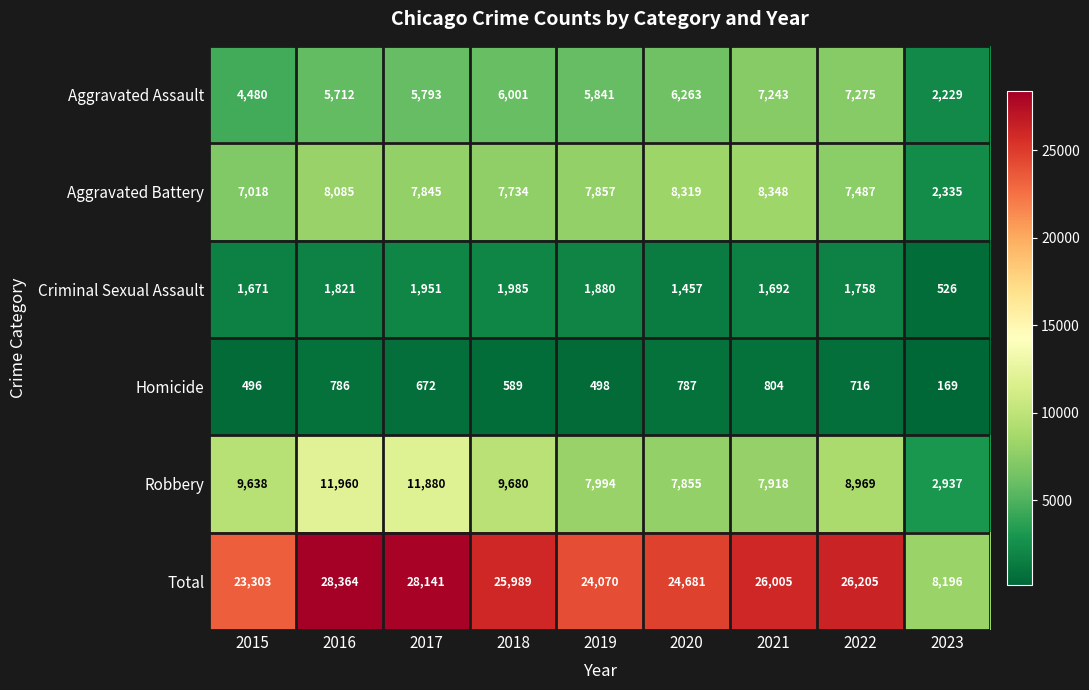

What is the greatest value displayed?

28364